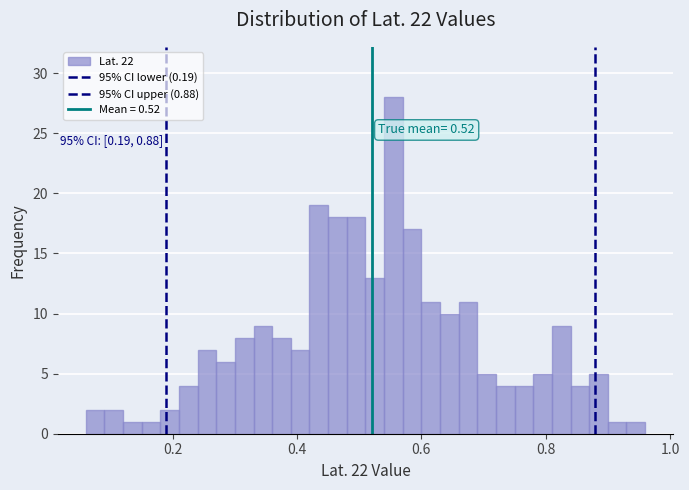

Read against the x-axis, roughly where is the centre of the tallest bar?

0.56